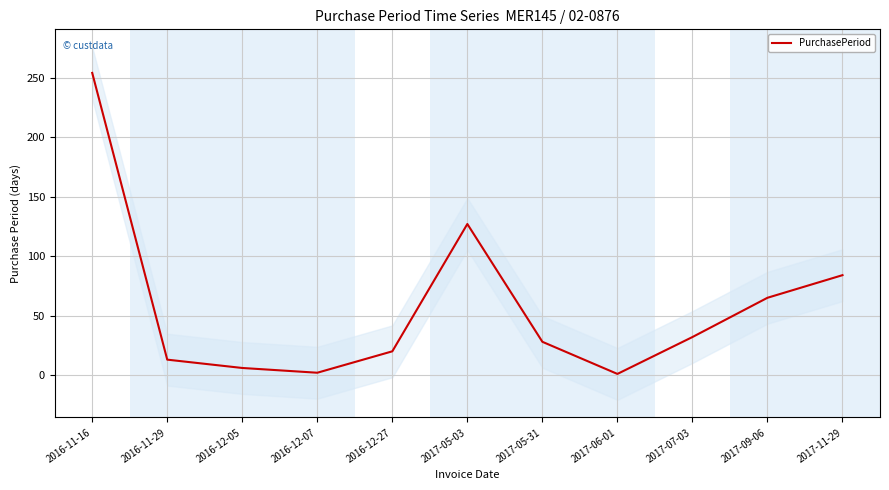

What is the difference between the maximum and minimum values?

253